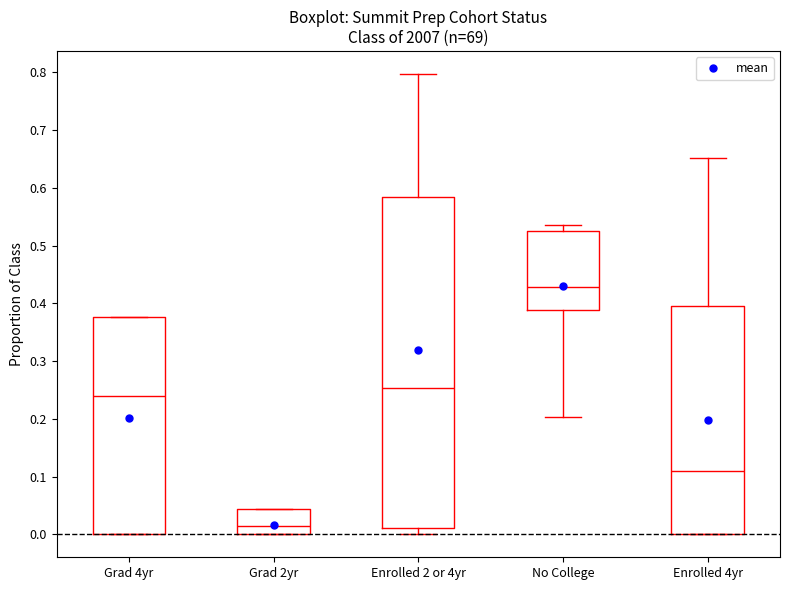

Reading left to right, transcribe this box plot: for each box, give where its median line is, the range the box spans, and where its two whiskers end, as read against the y-axis. The values are not printed on the chart, so give them approximately, as read against the axis.

Grad 4yr: median 0.24, box 0.00 to 0.38, whiskers 0.00 to 0.38
Grad 2yr: median 0.01, box 0.00 to 0.04, whiskers 0.00 to 0.04
Enrolled 2 or 4yr: median 0.25, box 0.01 to 0.58, whiskers 0.00 to 0.80
No College: median 0.43, box 0.39 to 0.53, whiskers 0.20 to 0.54
Enrolled 4yr: median 0.11, box 0.00 to 0.39, whiskers 0.00 to 0.65